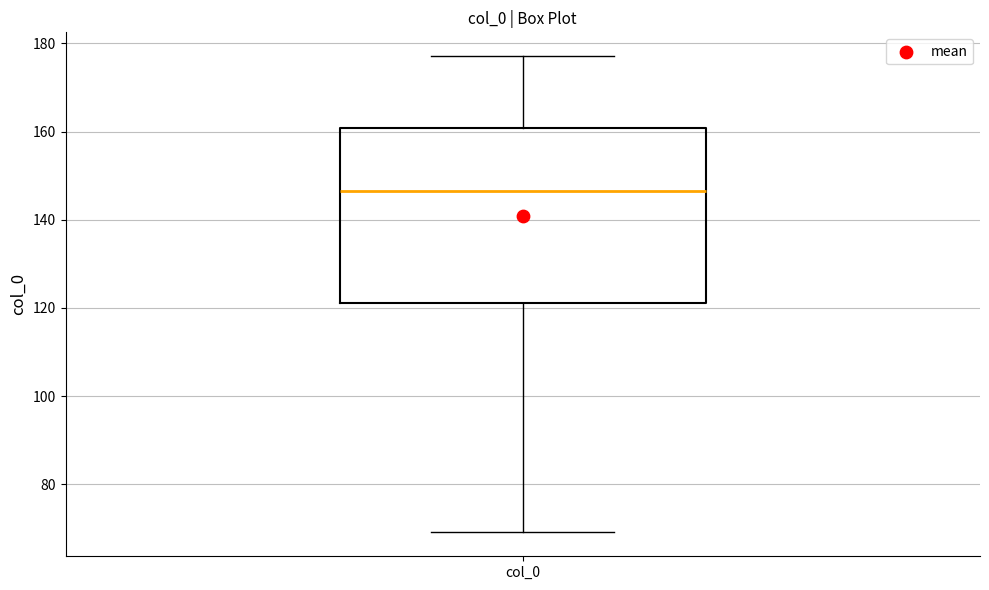

Where does the upper whisker of the box for col_0 end on the y-axis? The values are not printed on the chart, so give them approximately, as read against the axis.

178